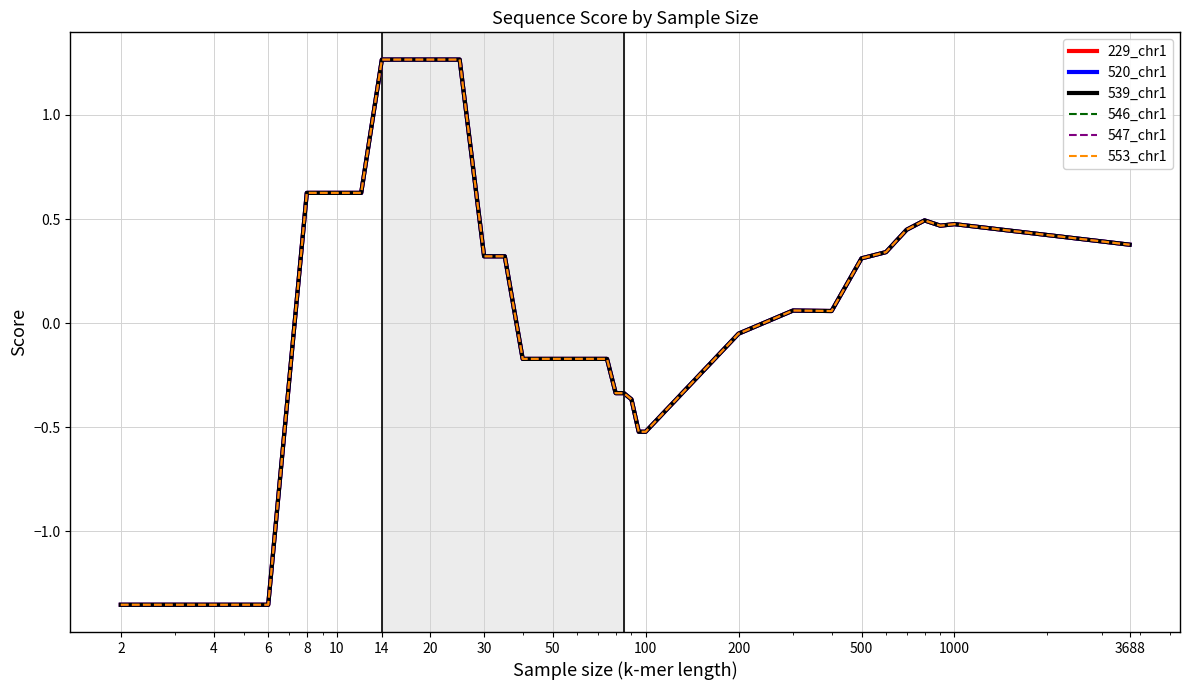

What is the greatest value displayed?

1.3